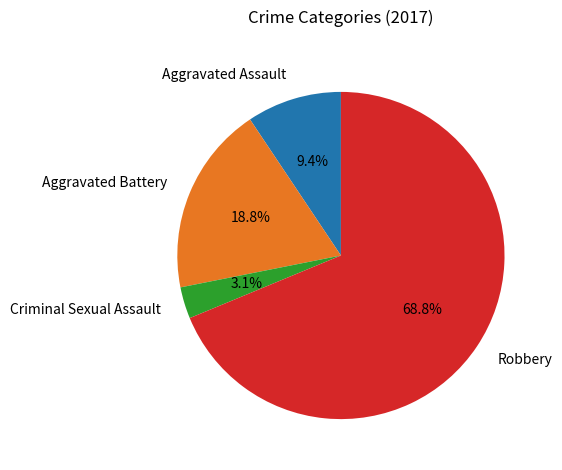

To the nearest percent, what is the difference between the Aggravated Battery and Aggravated Assault slice percentages?

9%